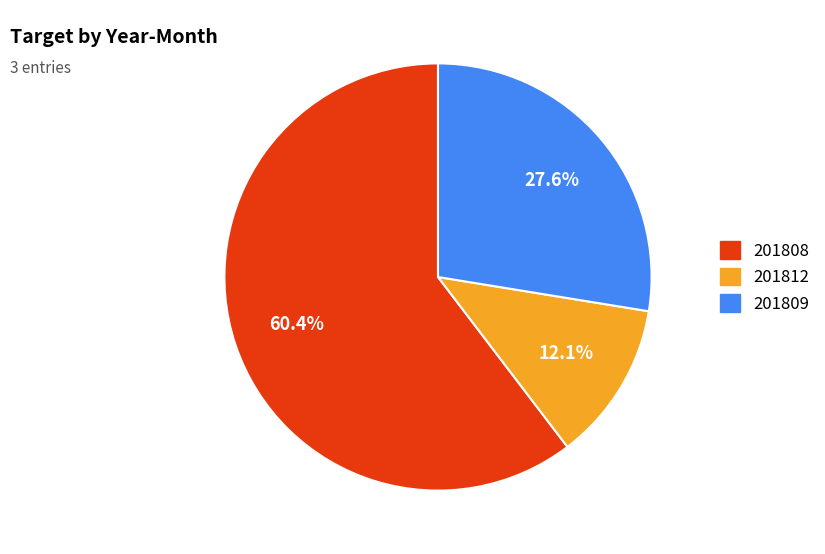

True or false: 201812 accounts for 3% of the total.

False